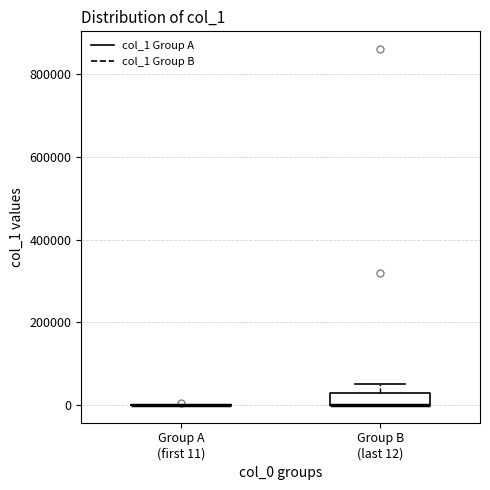

Comparing the boxes themselves (not the whiskers), which one is the tallest?

Group B (last 12)